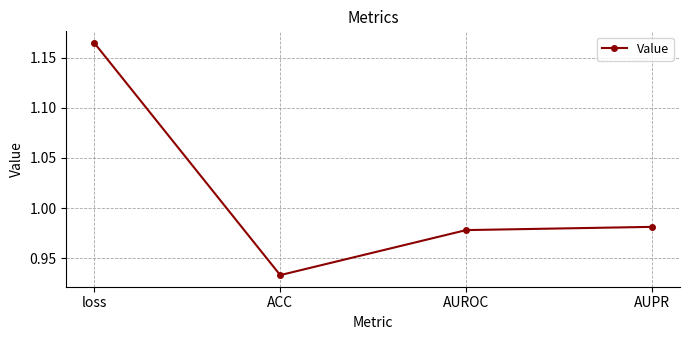

The value at AUPR is 0.3. True or false?

False